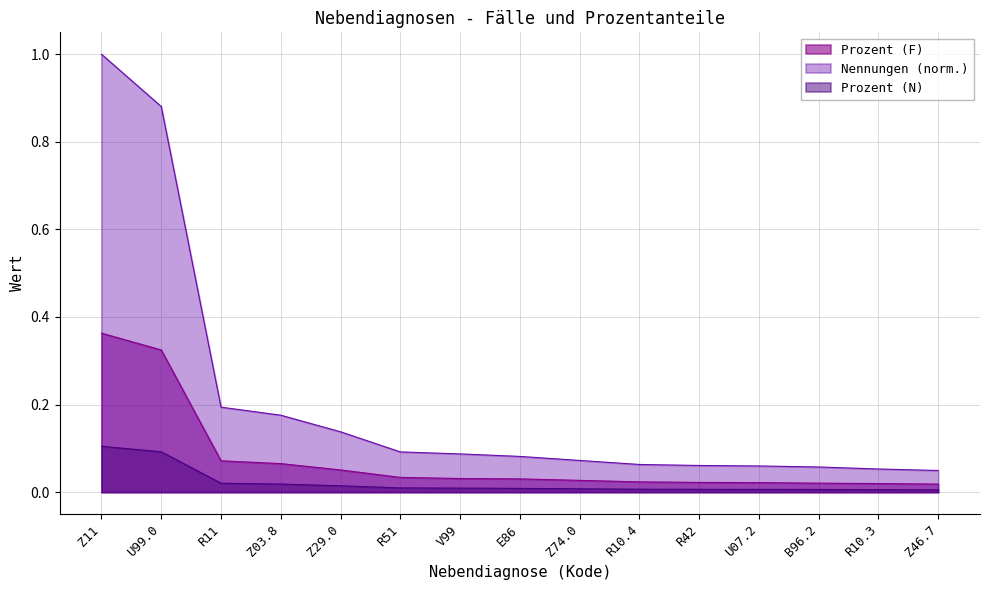

At B96.2, list the series in order from largest to smallest.

Nennungen (norm.), Prozent (F), Prozent (N)